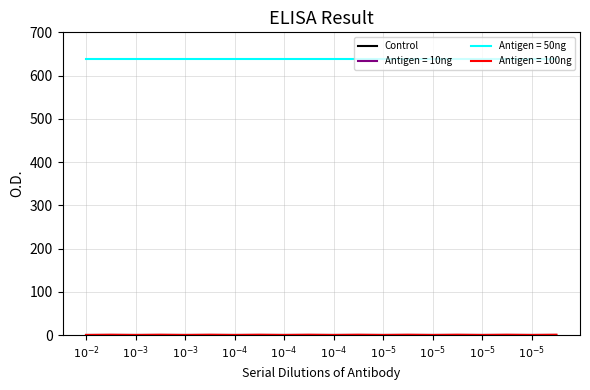

How many lines are shown in the chart?

4